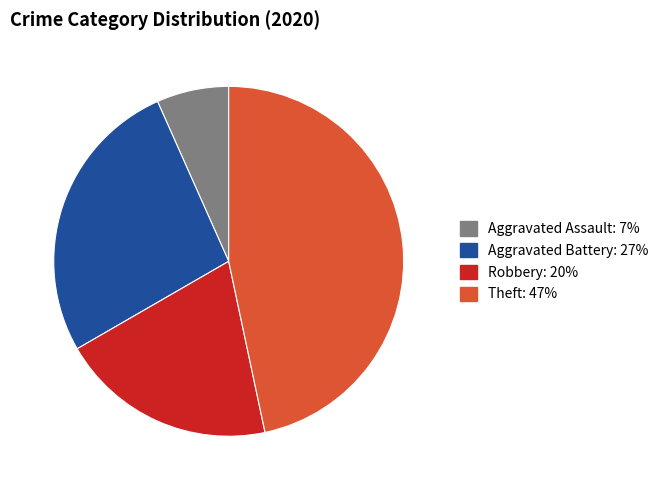

Is there a majority slice in this chart?

No